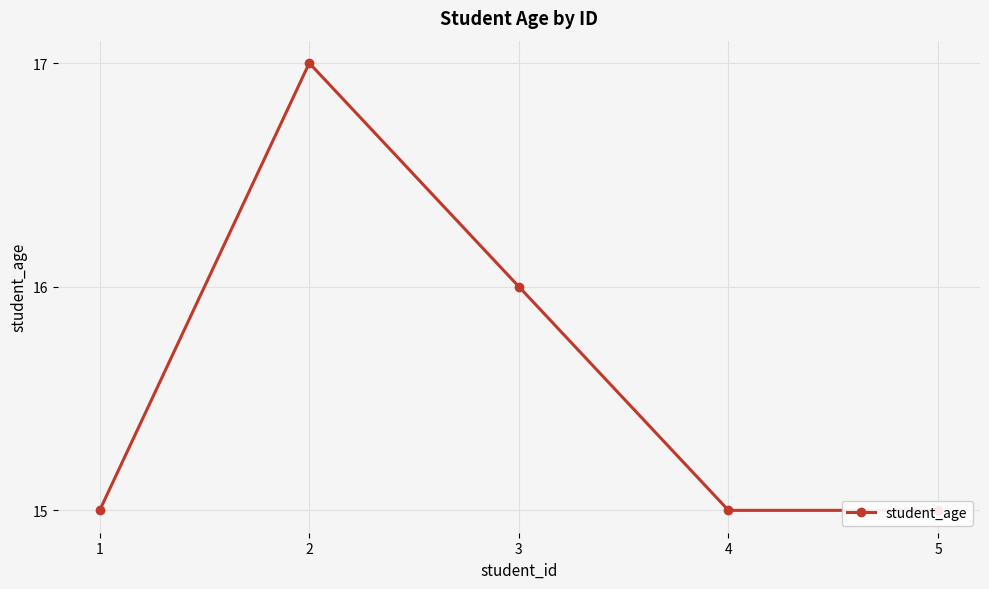

How many points are higher than both their immediate neighbors (excluding endpoints)?

1